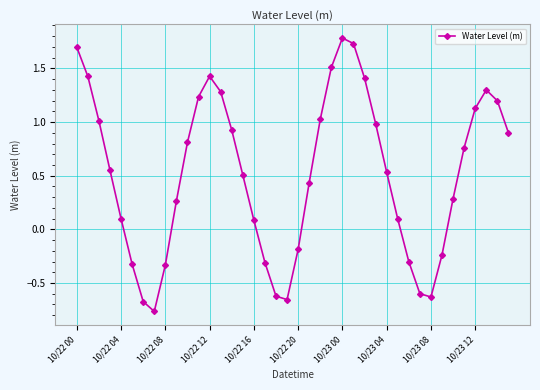

What is the difference between the maximum and minimum values?

2.5